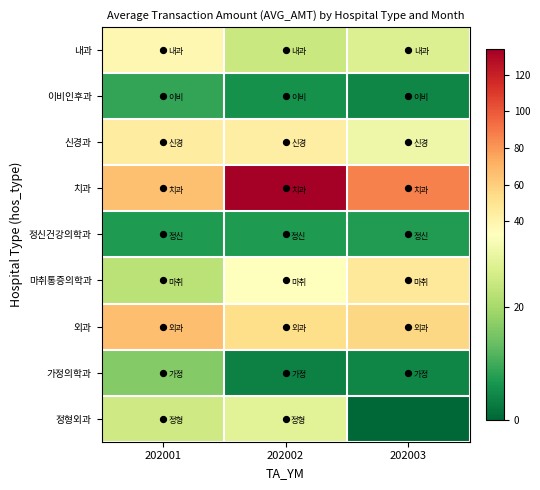

How many distinct data groups are displayed?

9